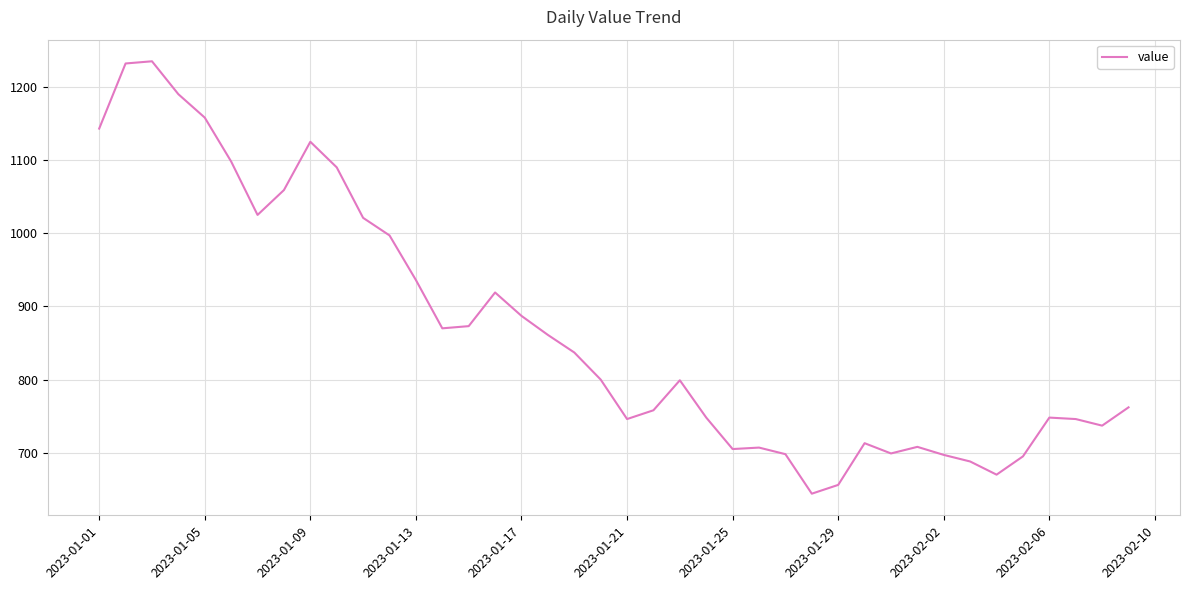

Does the chart have visible grid lines?

Yes